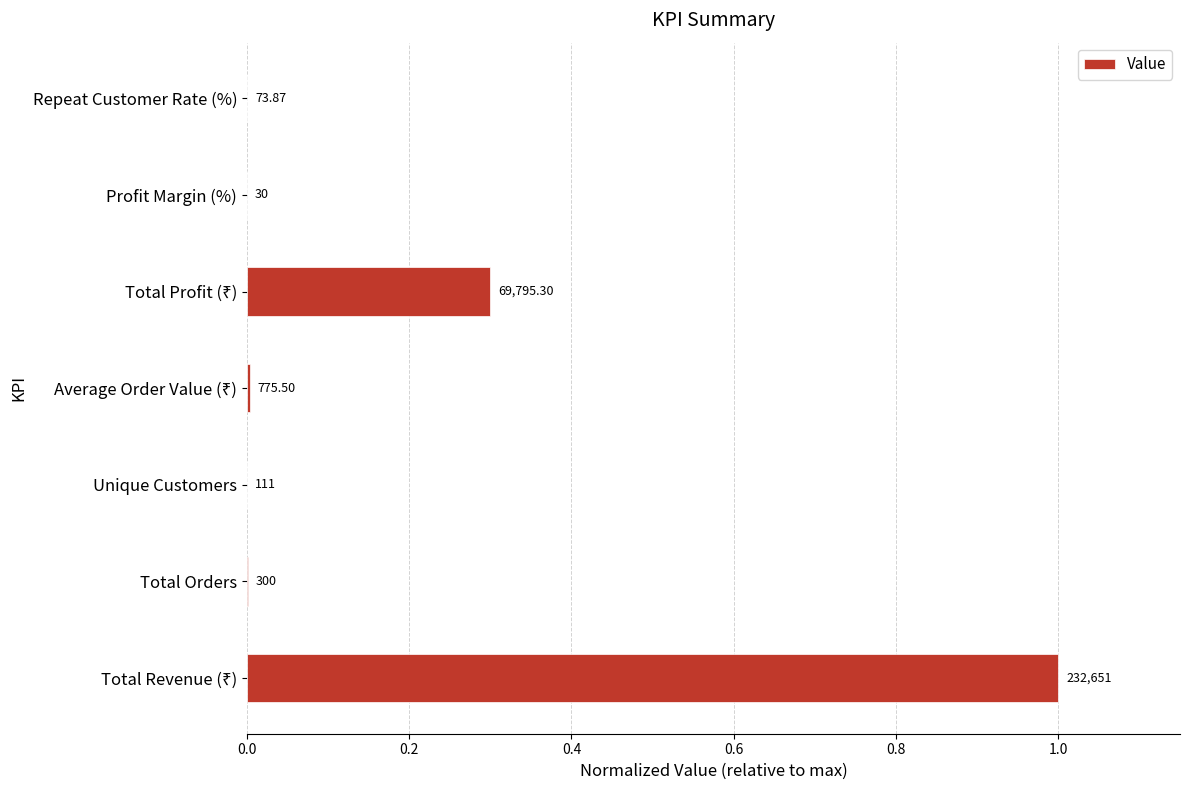

Are the bars horizontal?

Yes